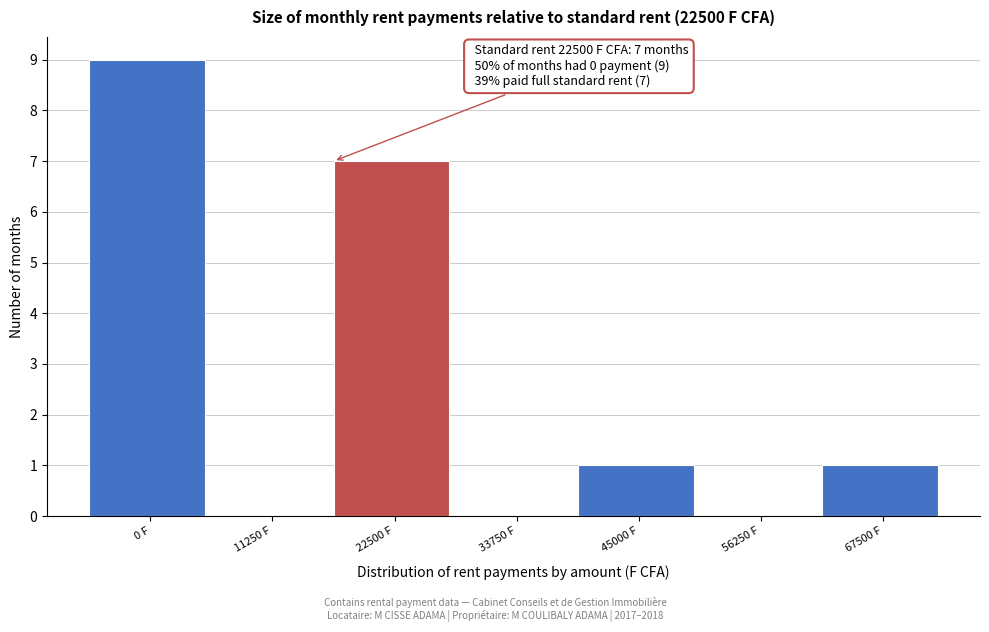

Reading right to left, extract all data points from this chart.

67500 F=1	56250 F=0	45000 F=1	33750 F=0	22500 F=7	11250 F=0	0 F=9